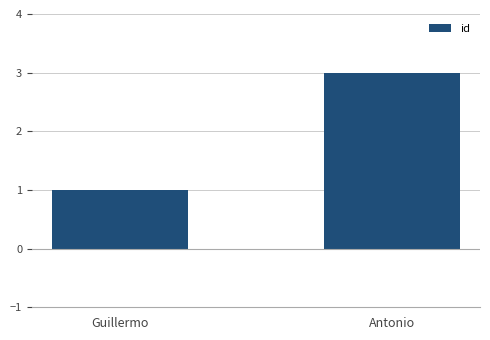

What position from the right is Antonio?

1